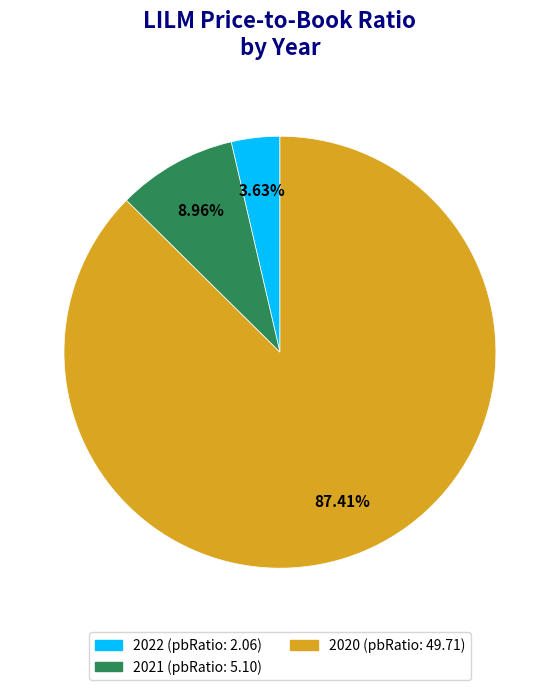

How many slices are in this pie chart?

3